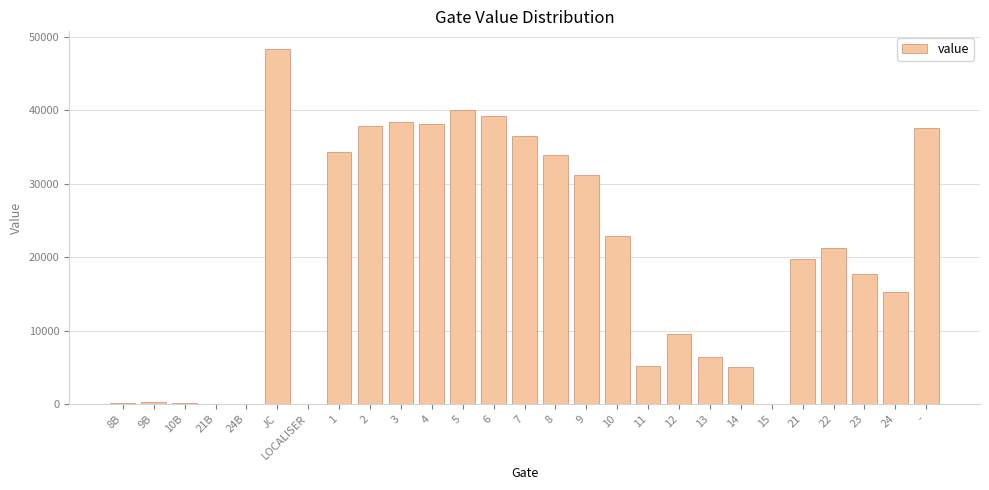

Where is the data nearest to the value 24176?

10